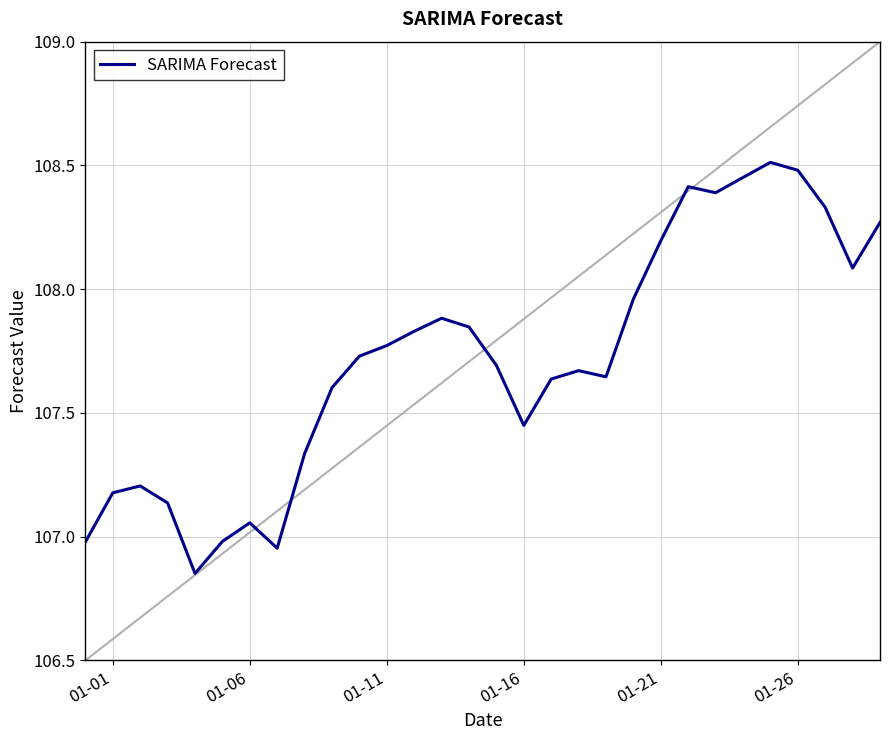

The SARIMA Forecast series shows 72.6 at 01-01. True or false?

False